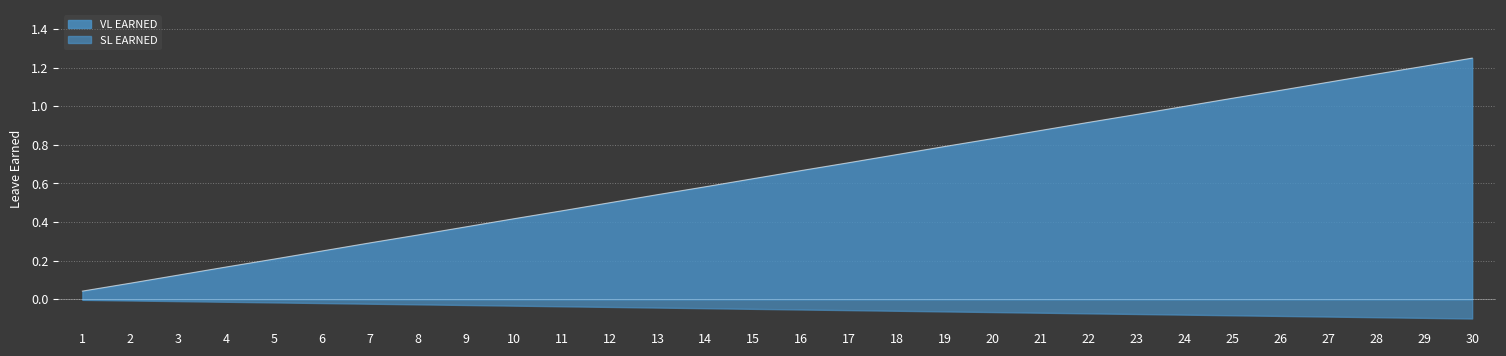

The value at 1 is 0.1. True or false?

False